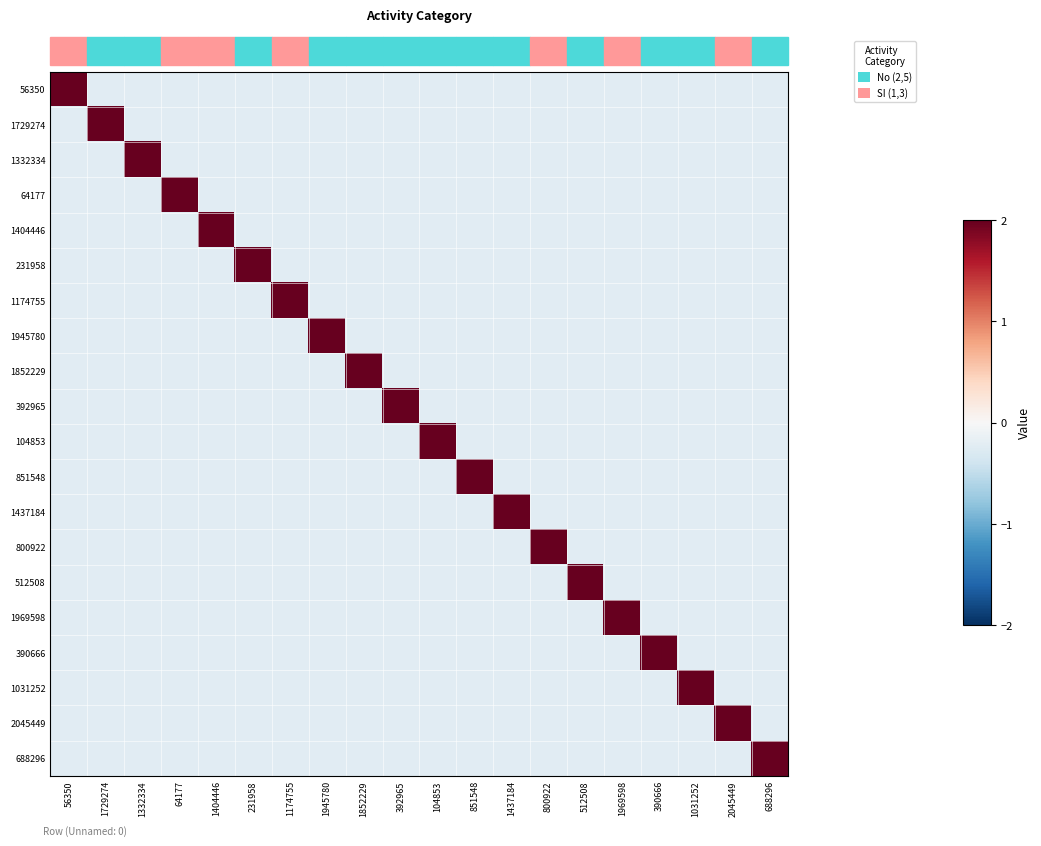

Reading left to right, transcribe all the data shown in this chart.

56350: 56350=4.4	1729274=-0.2	1332334=-0.2	64177=-0.2	1404446=-0.2	231958=-0.2	1174755=-0.2	1945780=-0.2	1852229=-0.2	392965=-0.2	104853=-0.2	851548=-0.2	1437184=-0.2	800922=-0.2	512508=-0.2	1969598=-0.2	390666=-0.2	1031252=-0.2	2045449=-0.2	688296=-0.2
1729274: 56350=-0.2	1729274=4.4	1332334=-0.2	64177=-0.2	1404446=-0.2	231958=-0.2	1174755=-0.2	1945780=-0.2	1852229=-0.2	392965=-0.2	104853=-0.2	851548=-0.2	1437184=-0.2	800922=-0.2	512508=-0.2	1969598=-0.2	390666=-0.2	1031252=-0.2	2045449=-0.2	688296=-0.2
1332334: 56350=-0.2	1729274=-0.2	1332334=4.4	64177=-0.2	1404446=-0.2	231958=-0.2	1174755=-0.2	1945780=-0.2	1852229=-0.2	392965=-0.2	104853=-0.2	851548=-0.2	1437184=-0.2	800922=-0.2	512508=-0.2	1969598=-0.2	390666=-0.2	1031252=-0.2	2045449=-0.2	688296=-0.2
64177: 56350=-0.2	1729274=-0.2	1332334=-0.2	64177=4.4	1404446=-0.2	231958=-0.2	1174755=-0.2	1945780=-0.2	1852229=-0.2	392965=-0.2	104853=-0.2	851548=-0.2	1437184=-0.2	800922=-0.2	512508=-0.2	1969598=-0.2	390666=-0.2	1031252=-0.2	2045449=-0.2	688296=-0.2
1404446: 56350=-0.2	1729274=-0.2	1332334=-0.2	64177=-0.2	1404446=4.4	231958=-0.2	1174755=-0.2	1945780=-0.2	1852229=-0.2	392965=-0.2	104853=-0.2	851548=-0.2	1437184=-0.2	800922=-0.2	512508=-0.2	1969598=-0.2	390666=-0.2	1031252=-0.2	2045449=-0.2	688296=-0.2
231958: 56350=-0.2	1729274=-0.2	1332334=-0.2	64177=-0.2	1404446=-0.2	231958=4.4	1174755=-0.2	1945780=-0.2	1852229=-0.2	392965=-0.2	104853=-0.2	851548=-0.2	1437184=-0.2	800922=-0.2	512508=-0.2	1969598=-0.2	390666=-0.2	1031252=-0.2	2045449=-0.2	688296=-0.2
1174755: 56350=-0.2	1729274=-0.2	1332334=-0.2	64177=-0.2	1404446=-0.2	231958=-0.2	1174755=4.4	1945780=-0.2	1852229=-0.2	392965=-0.2	104853=-0.2	851548=-0.2	1437184=-0.2	800922=-0.2	512508=-0.2	1969598=-0.2	390666=-0.2	1031252=-0.2	2045449=-0.2	688296=-0.2
1945780: 56350=-0.2	1729274=-0.2	1332334=-0.2	64177=-0.2	1404446=-0.2	231958=-0.2	1174755=-0.2	1945780=4.4	1852229=-0.2	392965=-0.2	104853=-0.2	851548=-0.2	1437184=-0.2	800922=-0.2	512508=-0.2	1969598=-0.2	390666=-0.2	1031252=-0.2	2045449=-0.2	688296=-0.2
1852229: 56350=-0.2	1729274=-0.2	1332334=-0.2	64177=-0.2	1404446=-0.2	231958=-0.2	1174755=-0.2	1945780=-0.2	1852229=4.4	392965=-0.2	104853=-0.2	851548=-0.2	1437184=-0.2	800922=-0.2	512508=-0.2	1969598=-0.2	390666=-0.2	1031252=-0.2	2045449=-0.2	688296=-0.2
392965: 56350=-0.2	1729274=-0.2	1332334=-0.2	64177=-0.2	1404446=-0.2	231958=-0.2	1174755=-0.2	1945780=-0.2	1852229=-0.2	392965=4.4	104853=-0.2	851548=-0.2	1437184=-0.2	800922=-0.2	512508=-0.2	1969598=-0.2	390666=-0.2	1031252=-0.2	2045449=-0.2	688296=-0.2
104853: 56350=-0.2	1729274=-0.2	1332334=-0.2	64177=-0.2	1404446=-0.2	231958=-0.2	1174755=-0.2	1945780=-0.2	1852229=-0.2	392965=-0.2	104853=4.4	851548=-0.2	1437184=-0.2	800922=-0.2	512508=-0.2	1969598=-0.2	390666=-0.2	1031252=-0.2	2045449=-0.2	688296=-0.2
851548: 56350=-0.2	1729274=-0.2	1332334=-0.2	64177=-0.2	1404446=-0.2	231958=-0.2	1174755=-0.2	1945780=-0.2	1852229=-0.2	392965=-0.2	104853=-0.2	851548=4.4	1437184=-0.2	800922=-0.2	512508=-0.2	1969598=-0.2	390666=-0.2	1031252=-0.2	2045449=-0.2	688296=-0.2
1437184: 56350=-0.2	1729274=-0.2	1332334=-0.2	64177=-0.2	1404446=-0.2	231958=-0.2	1174755=-0.2	1945780=-0.2	1852229=-0.2	392965=-0.2	104853=-0.2	851548=-0.2	1437184=4.4	800922=-0.2	512508=-0.2	1969598=-0.2	390666=-0.2	1031252=-0.2	2045449=-0.2	688296=-0.2
800922: 56350=-0.2	1729274=-0.2	1332334=-0.2	64177=-0.2	1404446=-0.2	231958=-0.2	1174755=-0.2	1945780=-0.2	1852229=-0.2	392965=-0.2	104853=-0.2	851548=-0.2	1437184=-0.2	800922=4.4	512508=-0.2	1969598=-0.2	390666=-0.2	1031252=-0.2	2045449=-0.2	688296=-0.2
512508: 56350=-0.2	1729274=-0.2	1332334=-0.2	64177=-0.2	1404446=-0.2	231958=-0.2	1174755=-0.2	1945780=-0.2	1852229=-0.2	392965=-0.2	104853=-0.2	851548=-0.2	1437184=-0.2	800922=-0.2	512508=4.4	1969598=-0.2	390666=-0.2	1031252=-0.2	2045449=-0.2	688296=-0.2
1969598: 56350=-0.2	1729274=-0.2	1332334=-0.2	64177=-0.2	1404446=-0.2	231958=-0.2	1174755=-0.2	1945780=-0.2	1852229=-0.2	392965=-0.2	104853=-0.2	851548=-0.2	1437184=-0.2	800922=-0.2	512508=-0.2	1969598=4.4	390666=-0.2	1031252=-0.2	2045449=-0.2	688296=-0.2
390666: 56350=-0.2	1729274=-0.2	1332334=-0.2	64177=-0.2	1404446=-0.2	231958=-0.2	1174755=-0.2	1945780=-0.2	1852229=-0.2	392965=-0.2	104853=-0.2	851548=-0.2	1437184=-0.2	800922=-0.2	512508=-0.2	1969598=-0.2	390666=4.4	1031252=-0.2	2045449=-0.2	688296=-0.2
1031252: 56350=-0.2	1729274=-0.2	1332334=-0.2	64177=-0.2	1404446=-0.2	231958=-0.2	1174755=-0.2	1945780=-0.2	1852229=-0.2	392965=-0.2	104853=-0.2	851548=-0.2	1437184=-0.2	800922=-0.2	512508=-0.2	1969598=-0.2	390666=-0.2	1031252=4.4	2045449=-0.2	688296=-0.2
2045449: 56350=-0.2	1729274=-0.2	1332334=-0.2	64177=-0.2	1404446=-0.2	231958=-0.2	1174755=-0.2	1945780=-0.2	1852229=-0.2	392965=-0.2	104853=-0.2	851548=-0.2	1437184=-0.2	800922=-0.2	512508=-0.2	1969598=-0.2	390666=-0.2	1031252=-0.2	2045449=4.4	688296=-0.2
688296: 56350=-0.2	1729274=-0.2	1332334=-0.2	64177=-0.2	1404446=-0.2	231958=-0.2	1174755=-0.2	1945780=-0.2	1852229=-0.2	392965=-0.2	104853=-0.2	851548=-0.2	1437184=-0.2	800922=-0.2	512508=-0.2	1969598=-0.2	390666=-0.2	1031252=-0.2	2045449=-0.2	688296=4.4